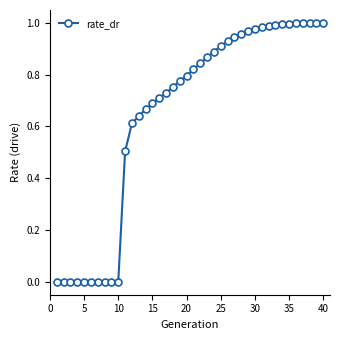

What is the difference between the maximum and minimum values?

1.0